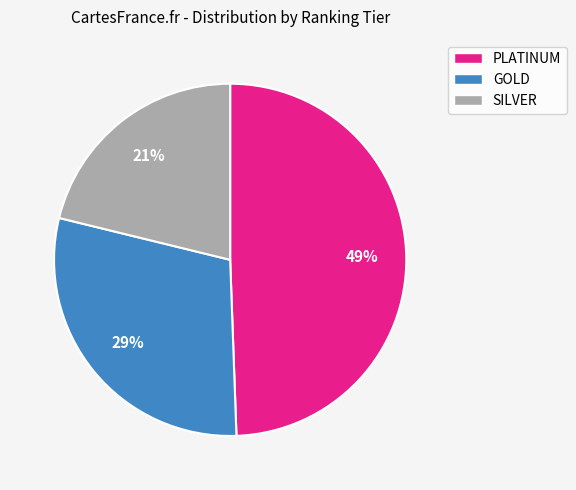

To the nearest percent, what portion does SILVER represent?

21%